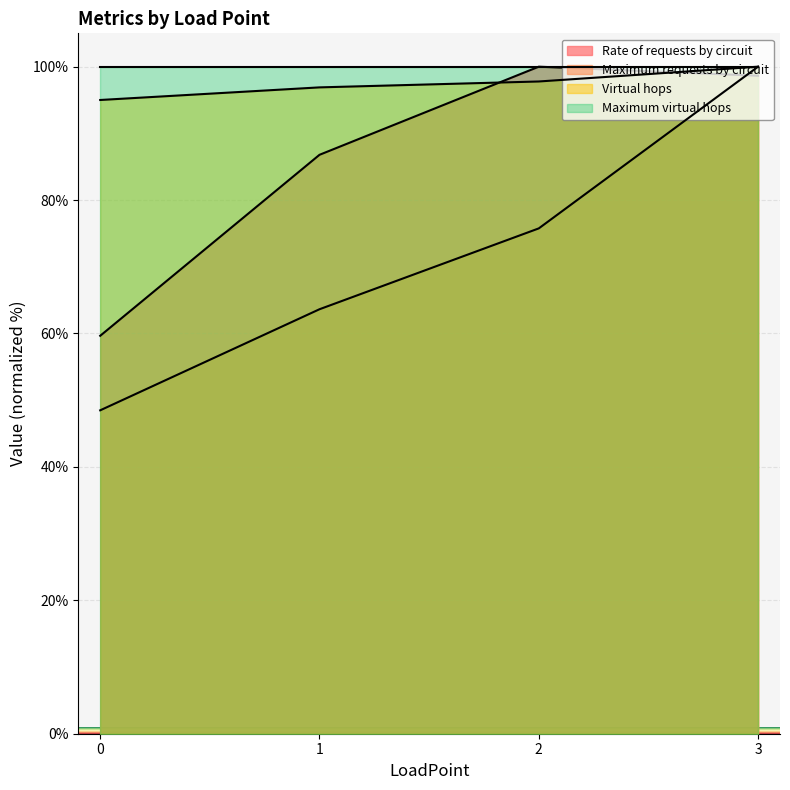

The Rate of requests by circuit series shows 27.1 at 3. True or false?

False